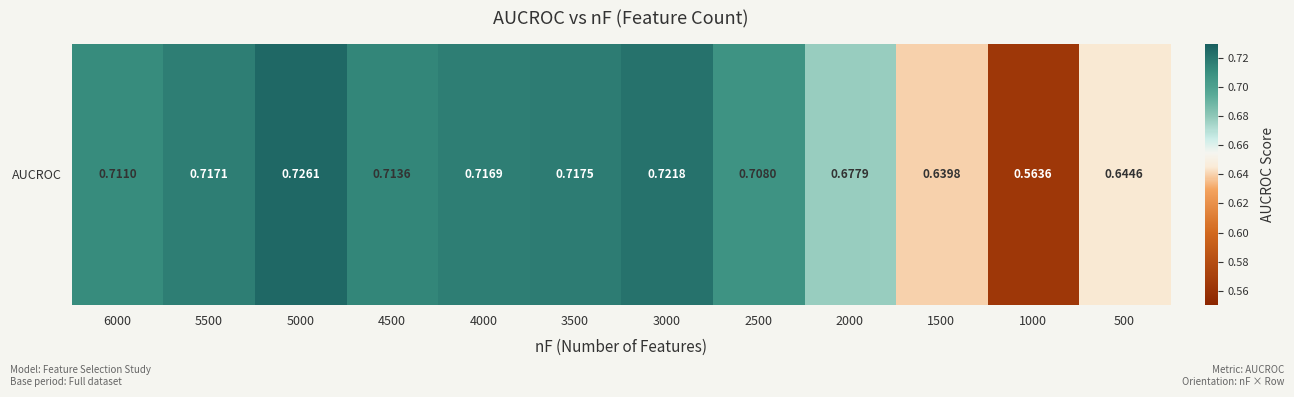

What is the sum of all values?

8.3